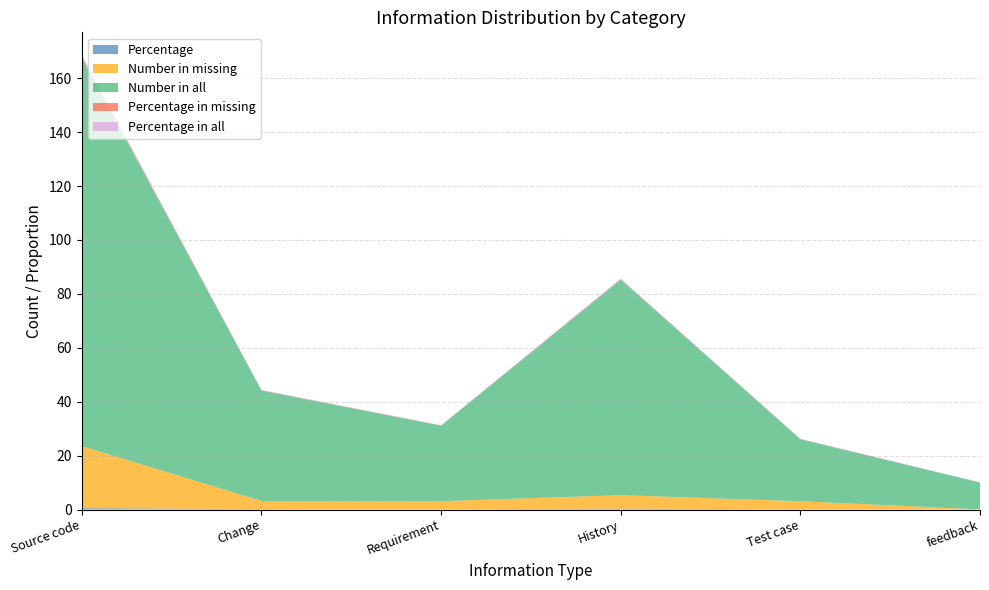

Reading right to left, extract all data points from this chart.

Percentage: 0.0	0.1	0.3	0.1	0.2	0.5
Number in missing: 0.0	3.0	5.0	3.0	3.0	23.0
Number in all: 10.0	23.0	80.0	28.0	41.0	144.0
Percentage in missing: 0.0	0.1	0.1	0.1	0.1	0.6
Percentage in all: 0.0	0.1	0.3	0.1	0.1	0.5